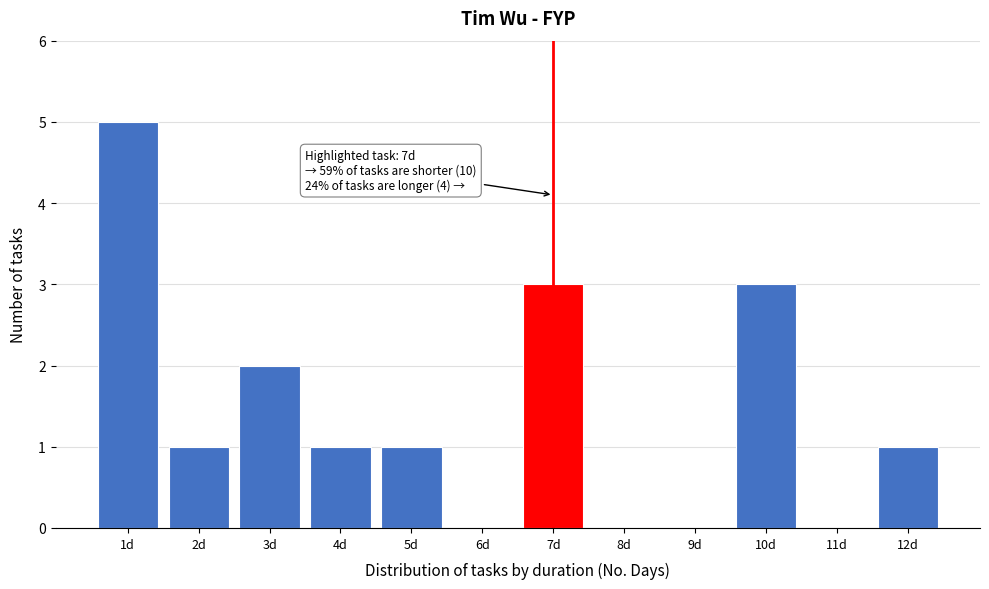

Over which range of the x-axis is the bar tallest?

0.5 to 1.5